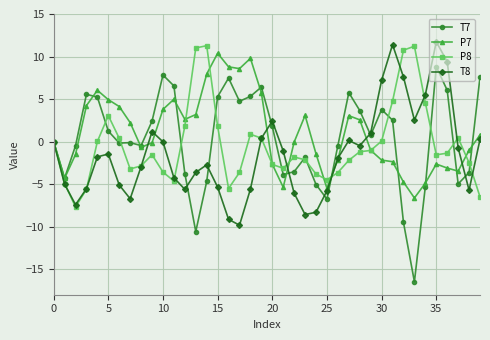

At how many categories does at least one series exceed -13?

40